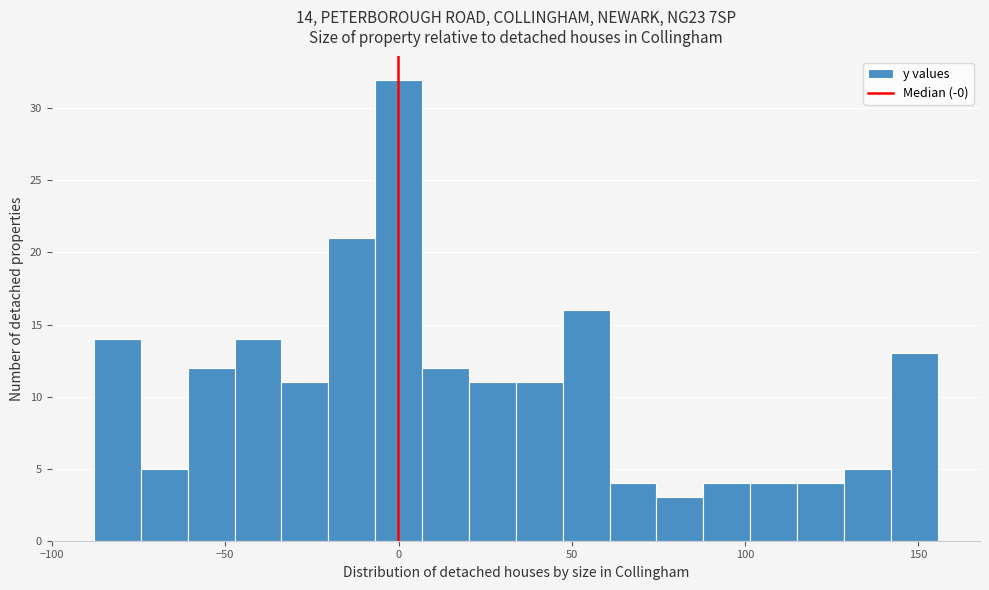

Read against the x-axis, roughly where is the centre of the tallest bar?

0